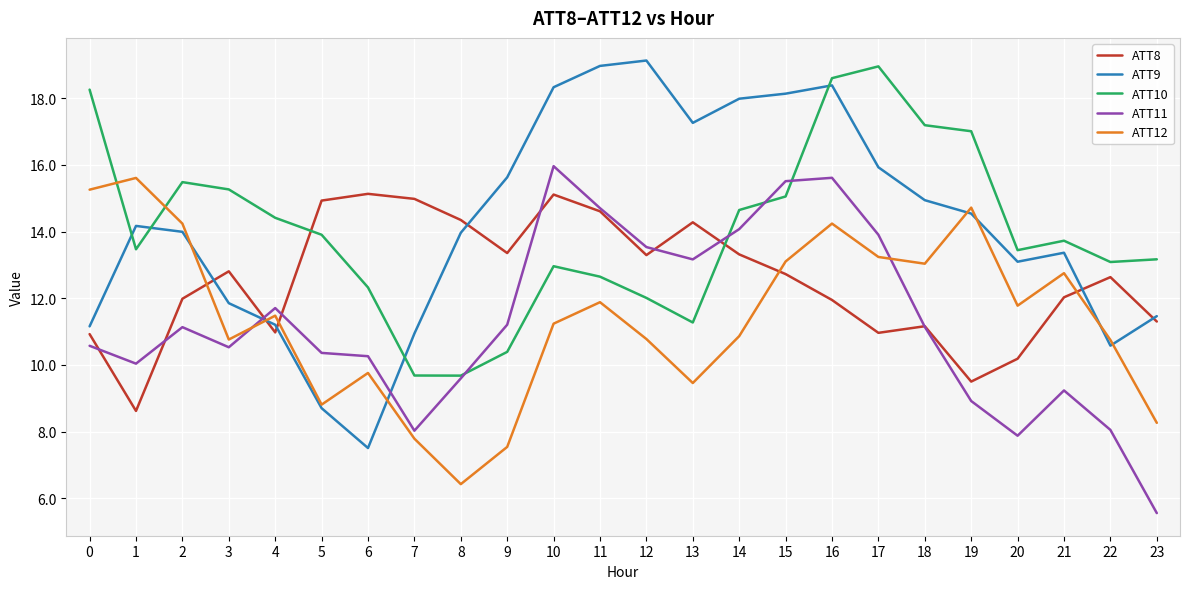

What is the total value across all series at 20?

56.4